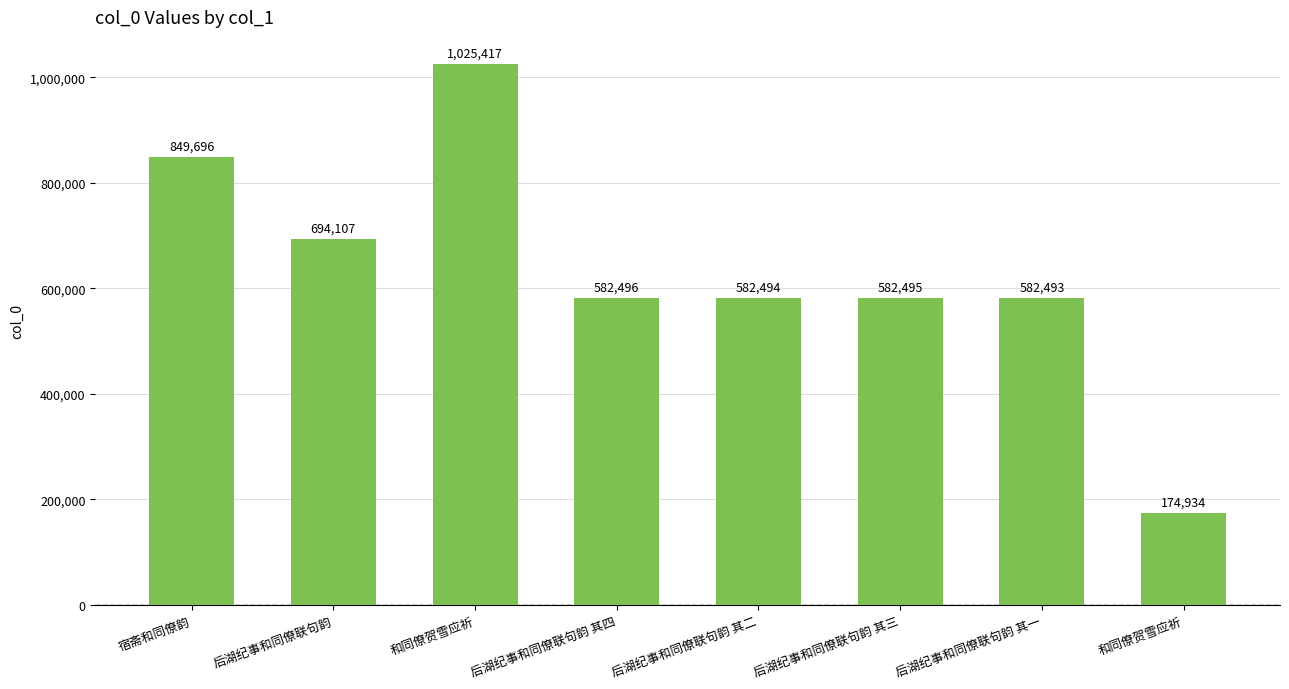

How many data points are less than 582496?

4